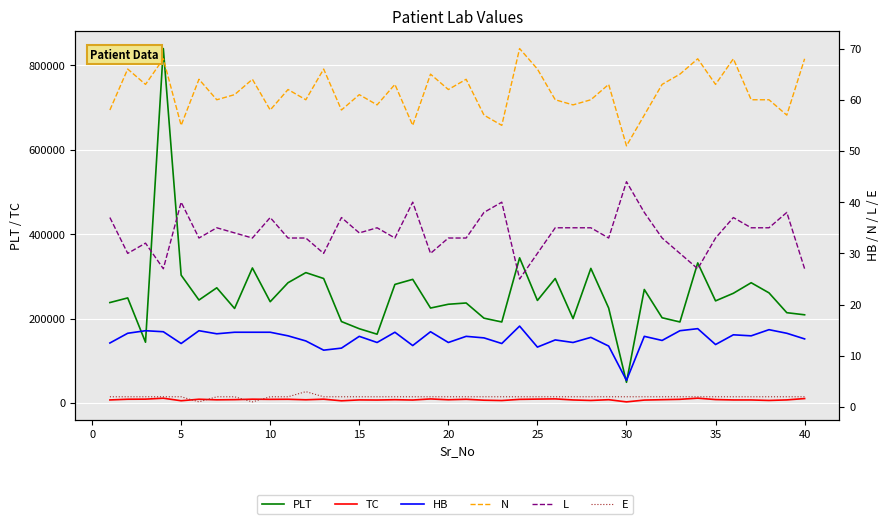

Rank the series by their maximum value, from lowest to highest.

E, HB, L, N, TC, PLT